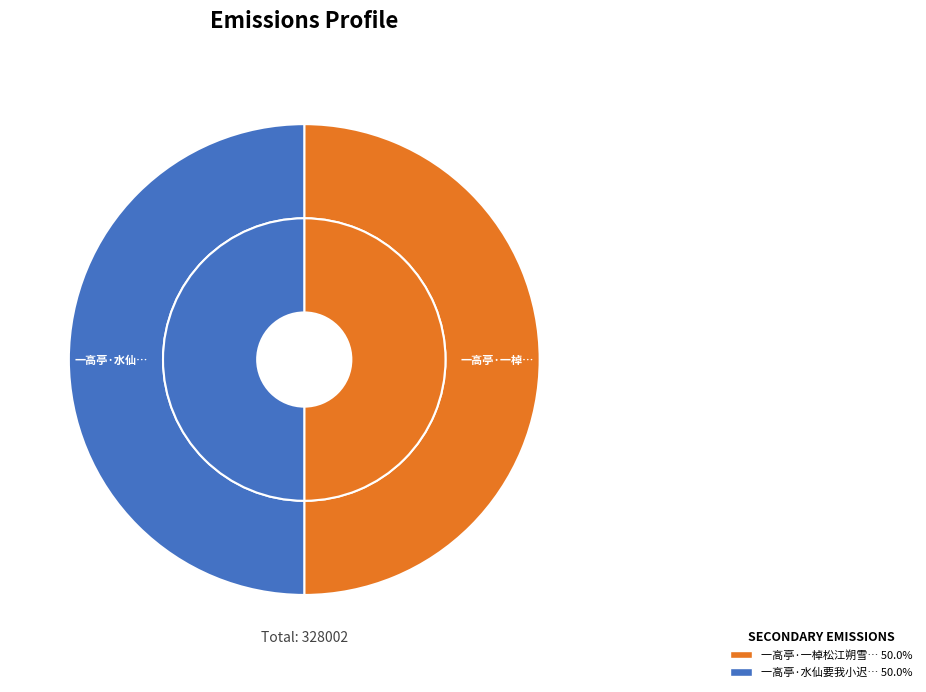

Do 一高亭·一棹松江朔雪饕 and 一高亭·水仙要我小迟留 together represent more than half of the pie?

Yes